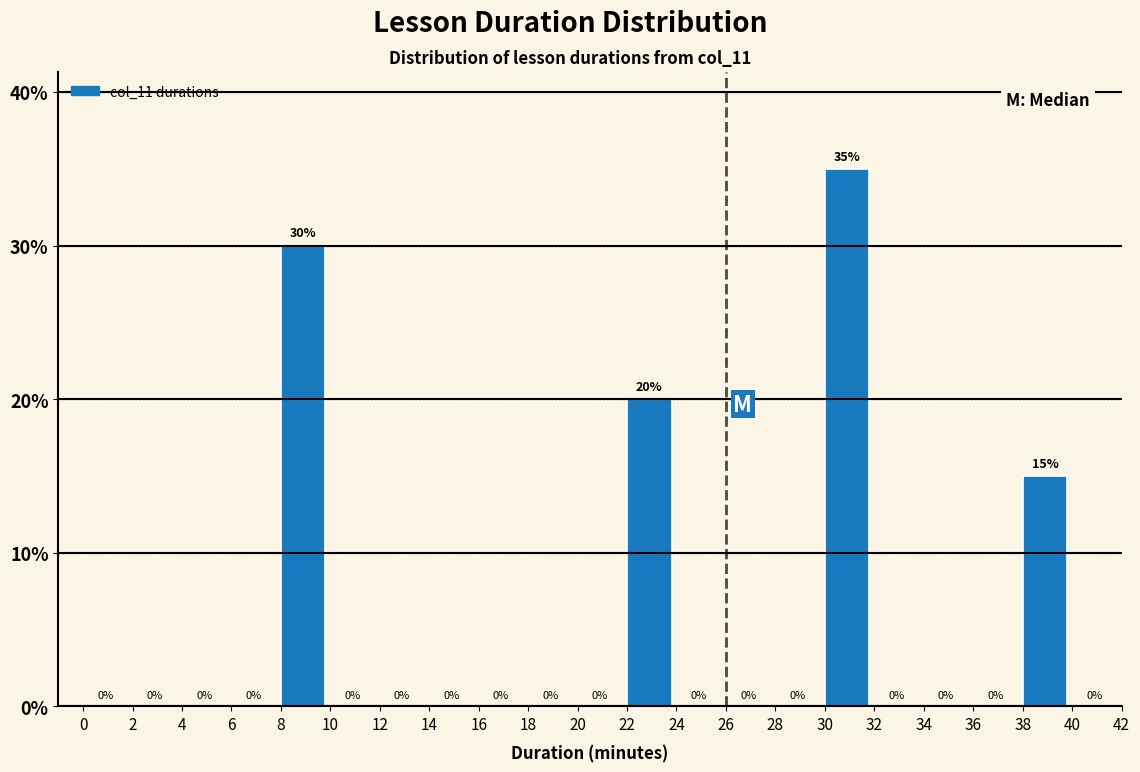

Reading left to right, list every bar in this chart as the range it spans on the x-axis followed by its height.

0 to 2: 0
2 to 4: 0
4 to 6: 0
6 to 8: 0
8 to 10: 30
10 to 12: 0
12 to 14: 0
14 to 16: 0
16 to 18: 0
18 to 20: 0
20 to 22: 0
22 to 24: 20
24 to 26: 0
26 to 28: 0
28 to 30: 0
30 to 32: 35
32 to 34: 0
34 to 36: 0
36 to 38: 0
38 to 40: 15
40 to 42: 0